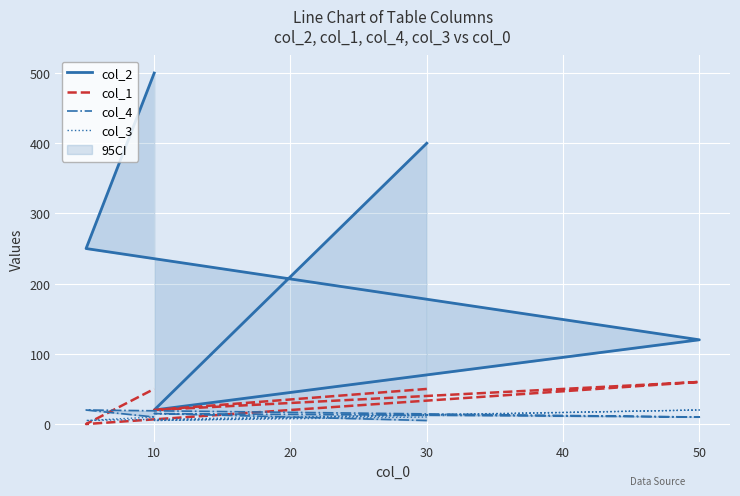

What is the difference between the maximum and minimum values in the col_1 series?

60